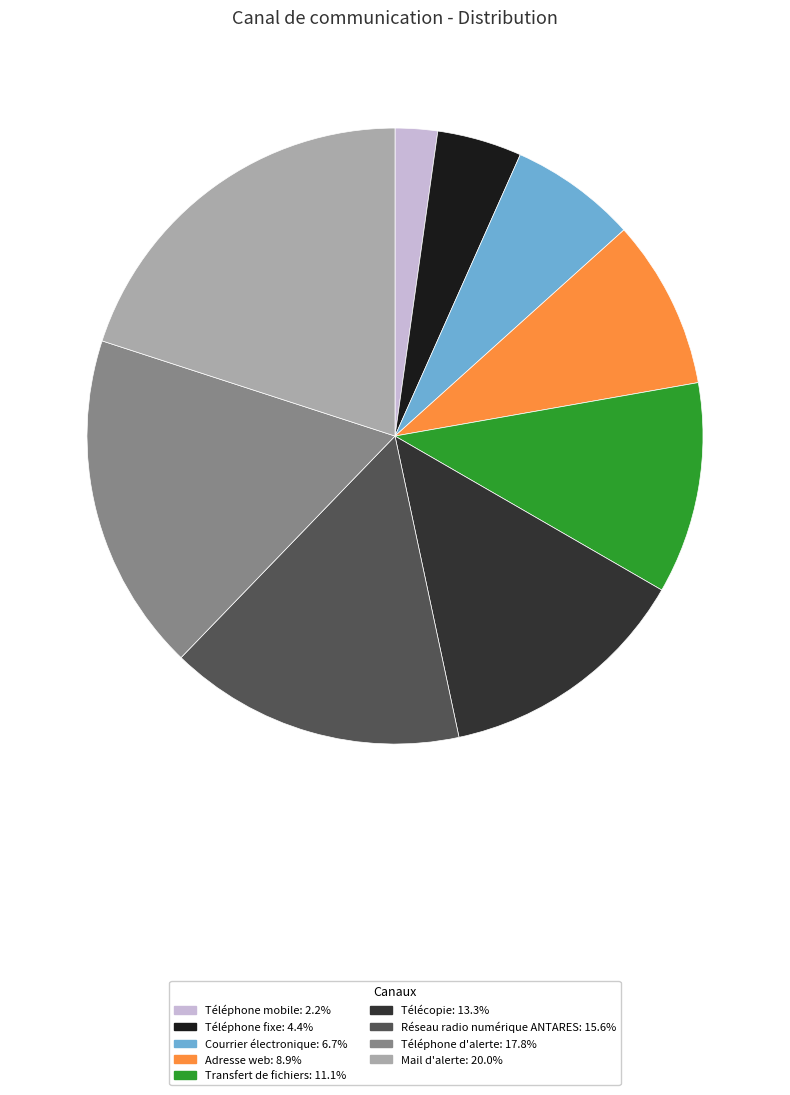

Approximately how many times larger is the value at Courrier électronique: 6.7% compared to Télécopie: 13.3%?

0.5